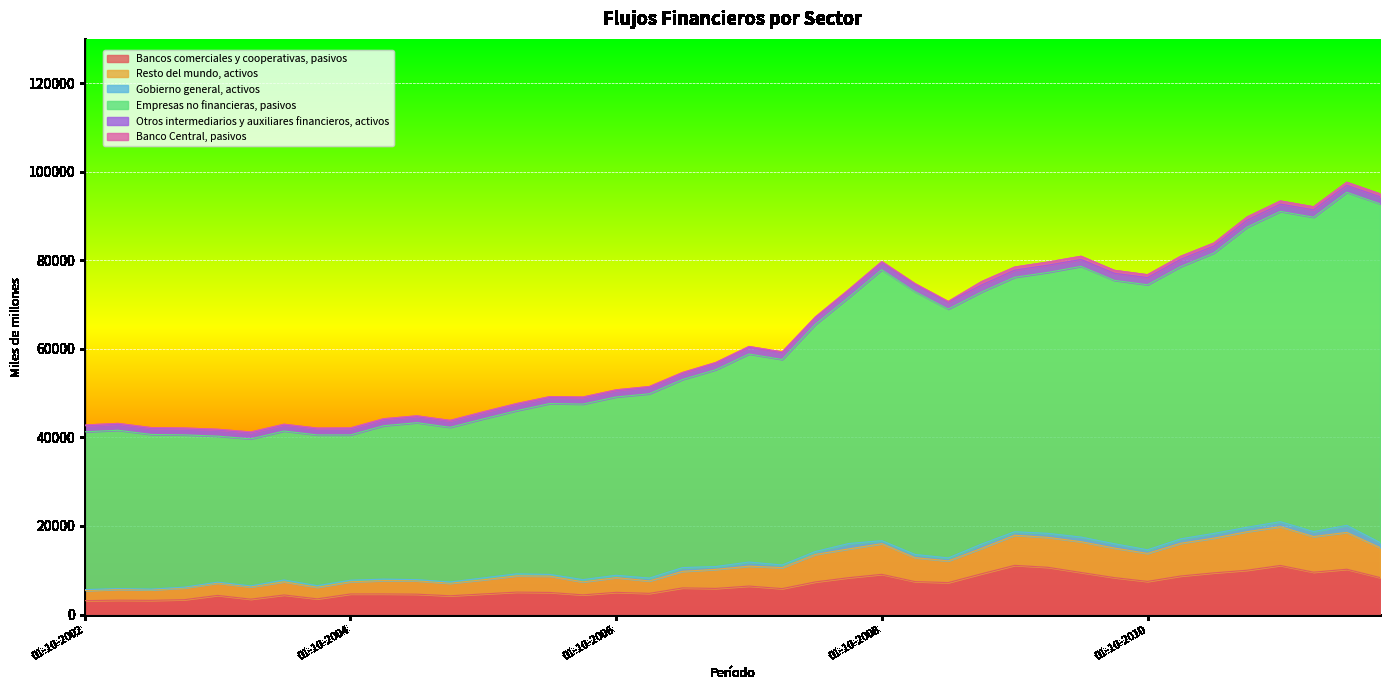

What is the maximum value for Bancos comerciales y cooperativas, pasivos?

11106